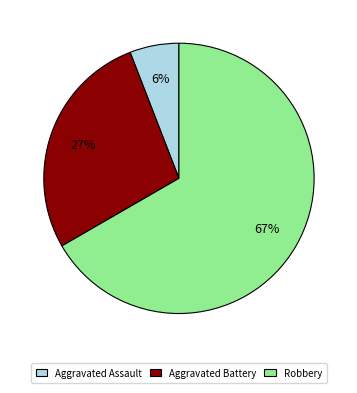

How many slices are in this pie chart?

3